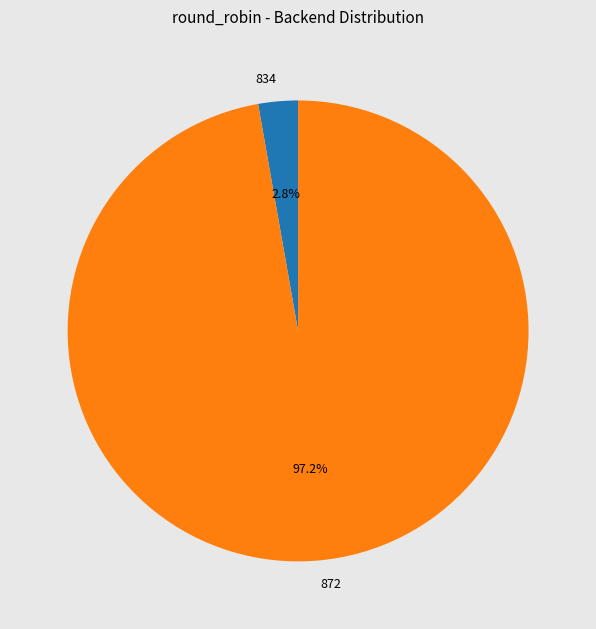

Which slice is the largest?

872